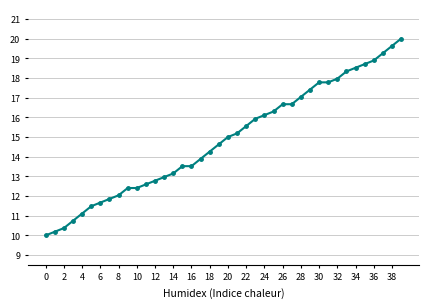

Reading right to left, transcribe all the data shown in this chart.

20.0	19.6	19.3	18.9	18.7	18.5	18.3	18.0	17.8	17.8	17.4	17.0	16.7	16.7	16.3	16.1	15.9	15.6	15.2	15.0	14.6	14.3	13.9	13.5	13.5	13.1	13.0	12.8	12.6	12.4	12.4	12.0	11.9	11.7	11.5	11.1	10.7	10.4	10.2	10.0